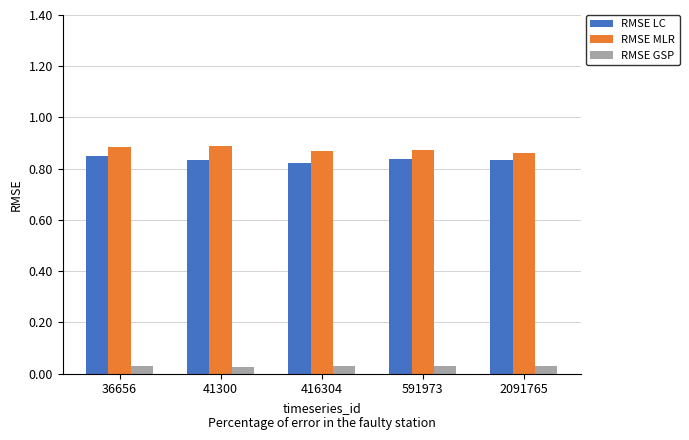

What is the sum of all RMSE LC values?

4.2